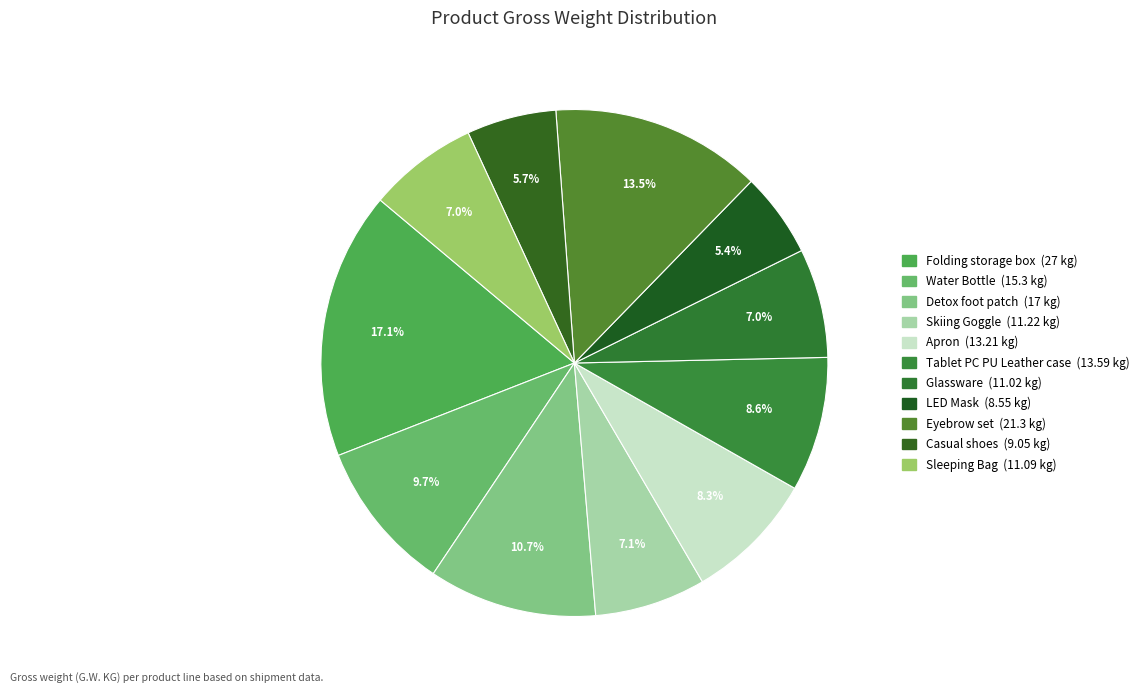

How many segments does this pie chart have?

11